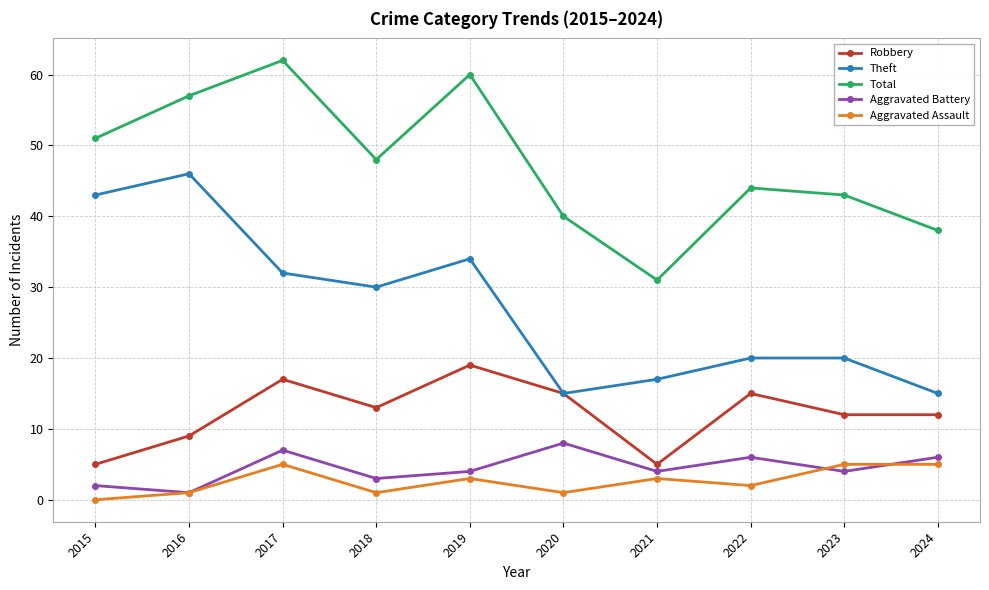

Is this an area chart (filled region under the line)?

No